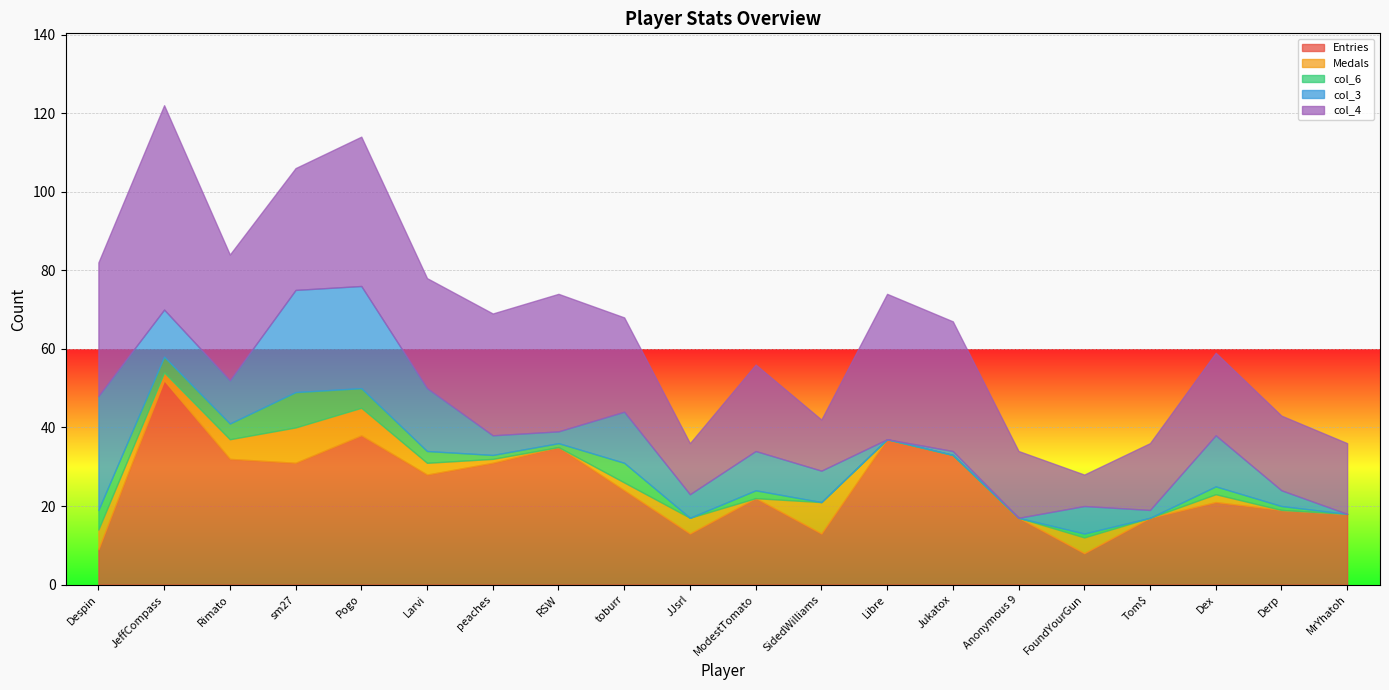

The col_6 series shows 0 at SidedWilliams. True or false?

True